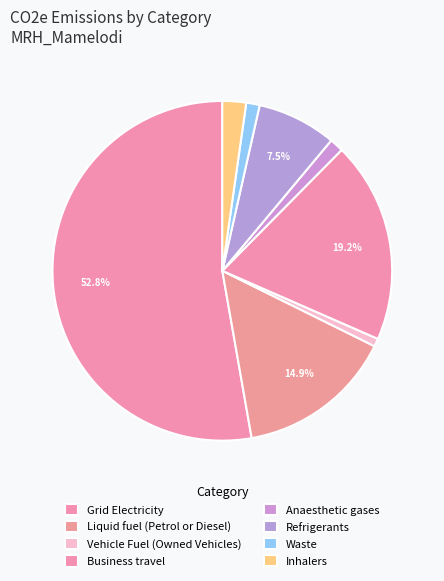

To the nearest percent, what is the difference between the Vehicle Fuel (Owned Vehicles) and Inhalers slice percentages?

1%